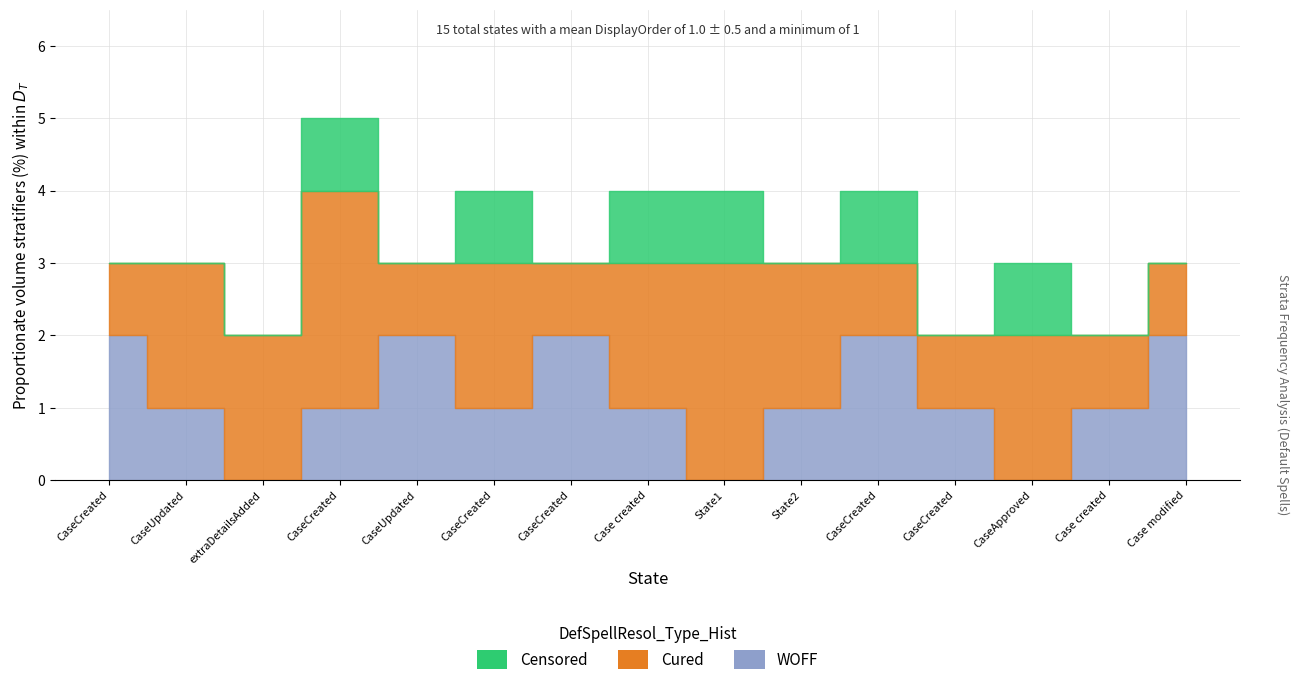

The value of Censored at CaseCreated is -1. True or false?

False